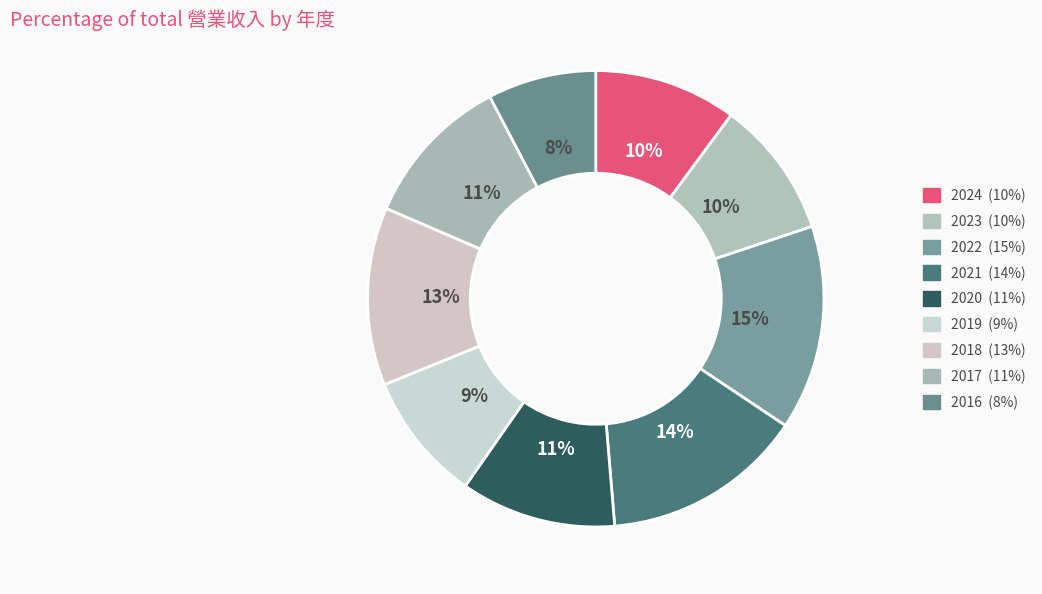

To the nearest percent, what is the combined percentage of 2016 and 2022?

22%